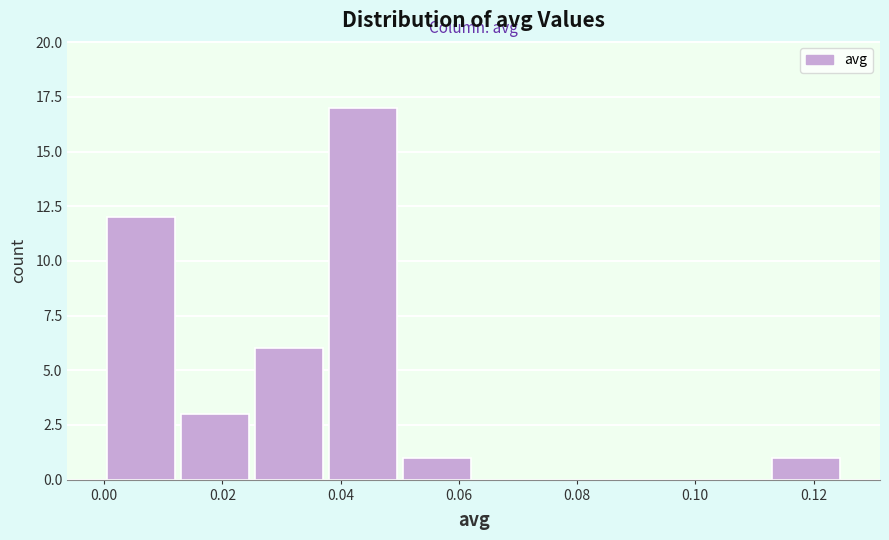

Reading left to right, list every bar in this chart as the range it spans on the x-axis followed by its height. Neither the bar edges nor the heights are printed on the chart, so give them approximately, as read against the axes.

0.000 to 0.012: 12
0.012 to 0.026: 3
0.026 to 0.038: 6
0.038 to 0.050: 17
0.050 to 0.062: 1
0.062 to 0.076: 0
0.076 to 0.088: 0
0.088 to 0.100: 0
0.100 to 0.112: 0
0.112 to 0.126: 1